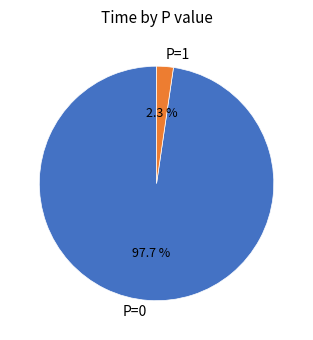

Is the sum of P=1 and P=0 greater than half?

Yes